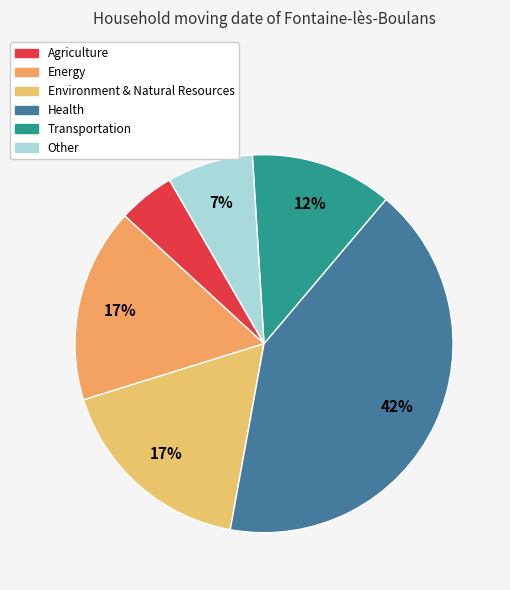

How many segments does this pie chart have?

6